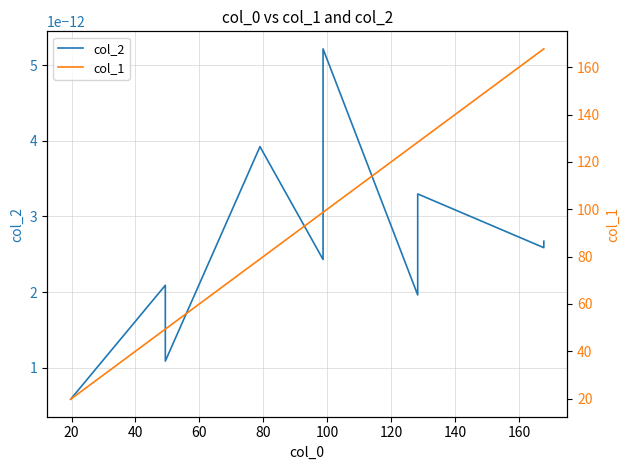

Does the chart have visible grid lines?

Yes